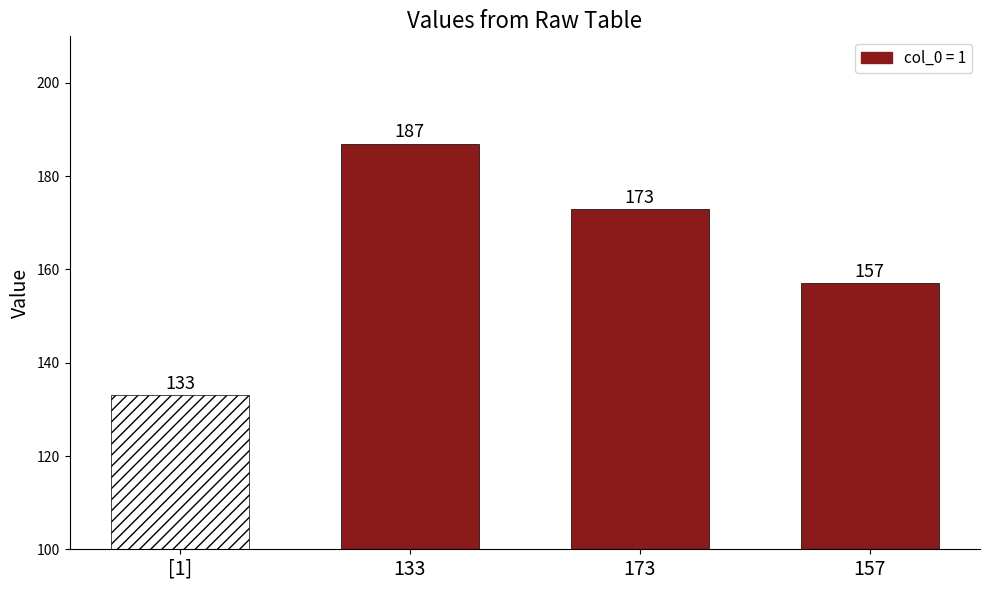

How many values are below 173?

2